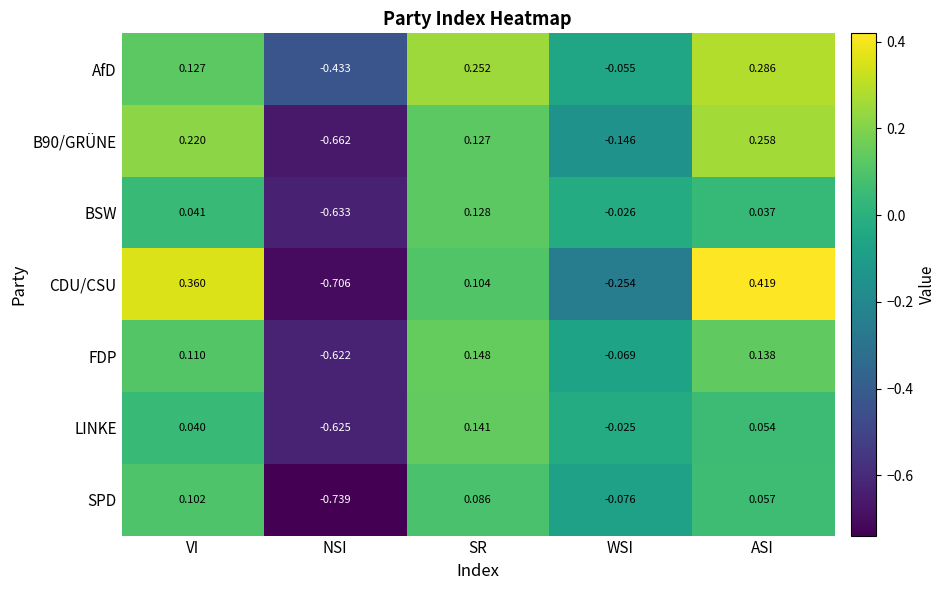

Which label corresponds to the smallest value in the chart?

NSI